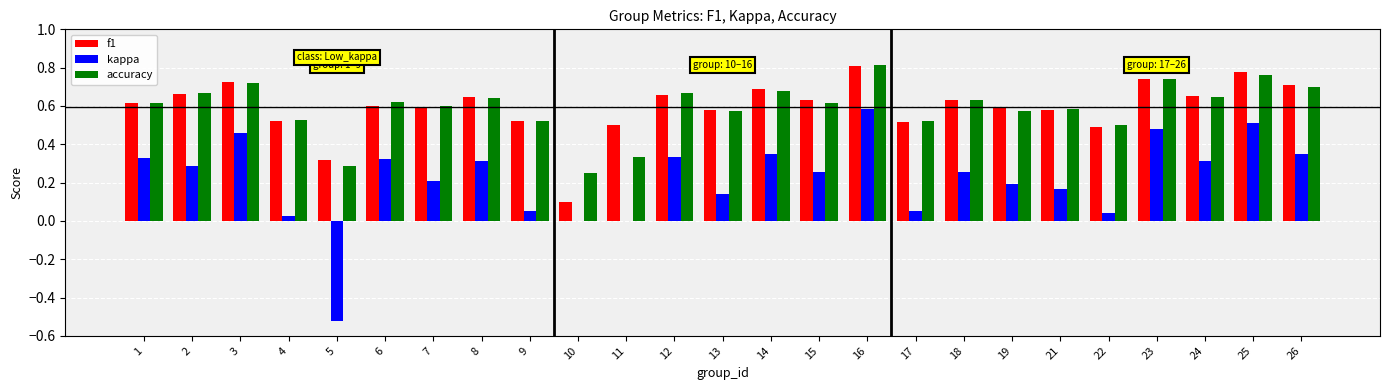

What is the sum of all kappa values?

5.5